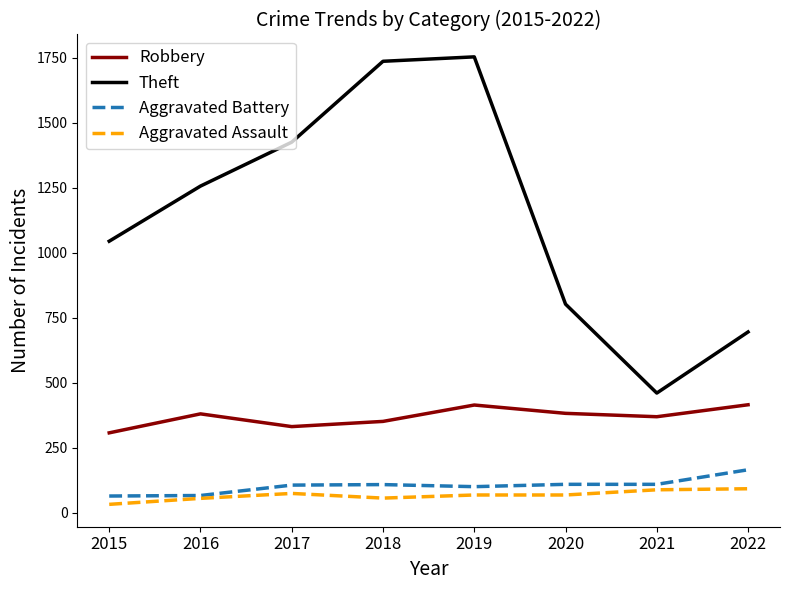

True or false: Robbery and Theft intersect in this chart.

False